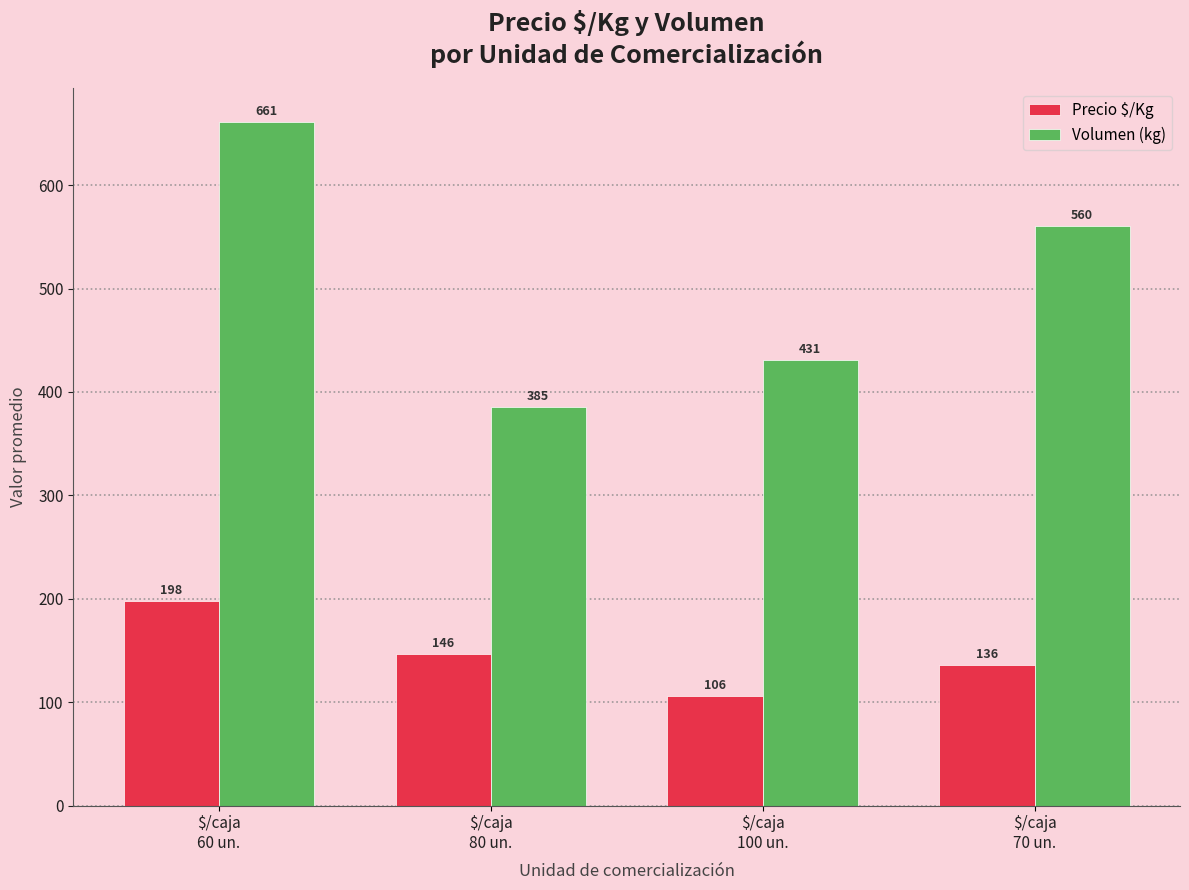

What is the sum of all Precio $/Kg values?

586.0